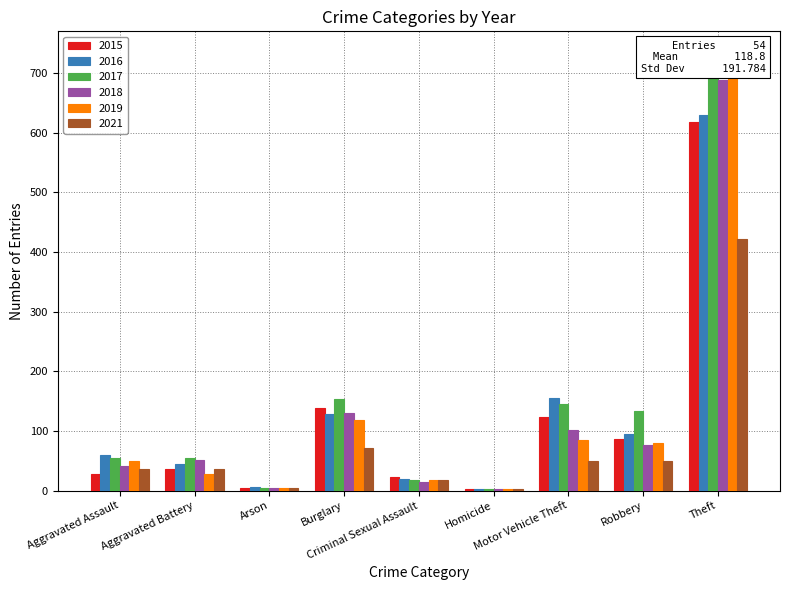

How many bars are there in each group?

6